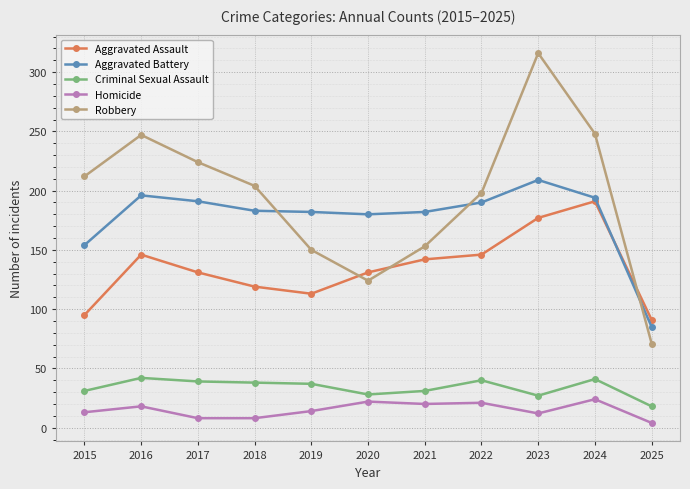

What is the difference between the Robbery values at 2020 and 2024?

124